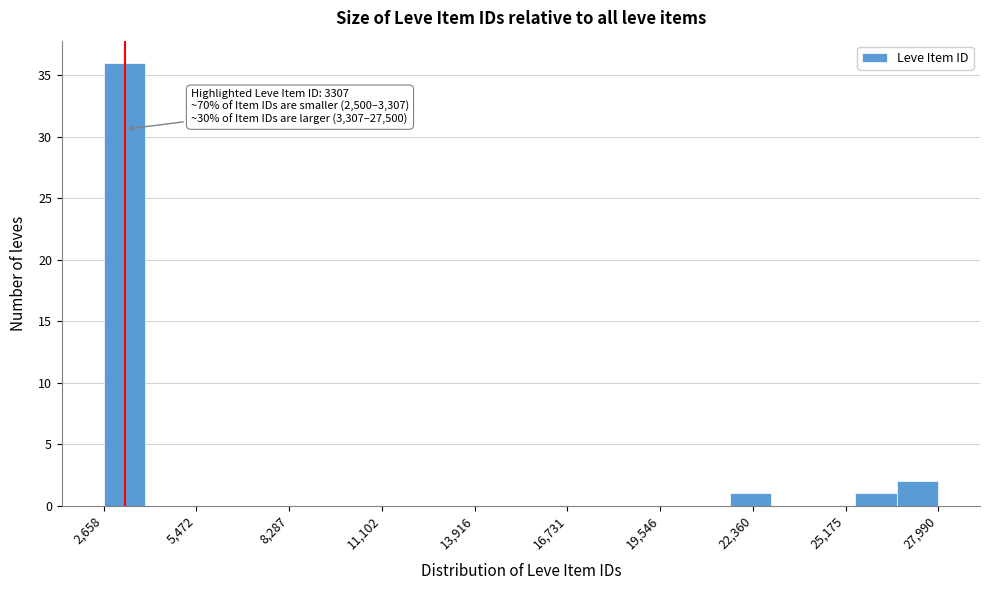

Around what value on the x-axis is the tallest bar? Give the approximate position of its centre, as read against the axis.

3500